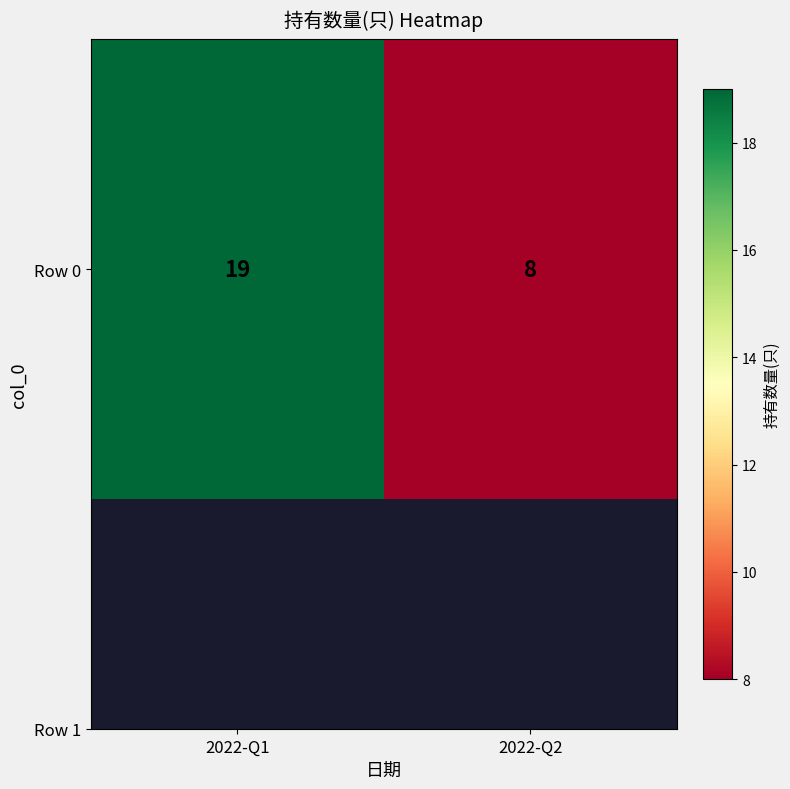

Where is the data nearest to the value 13?

2022-Q2